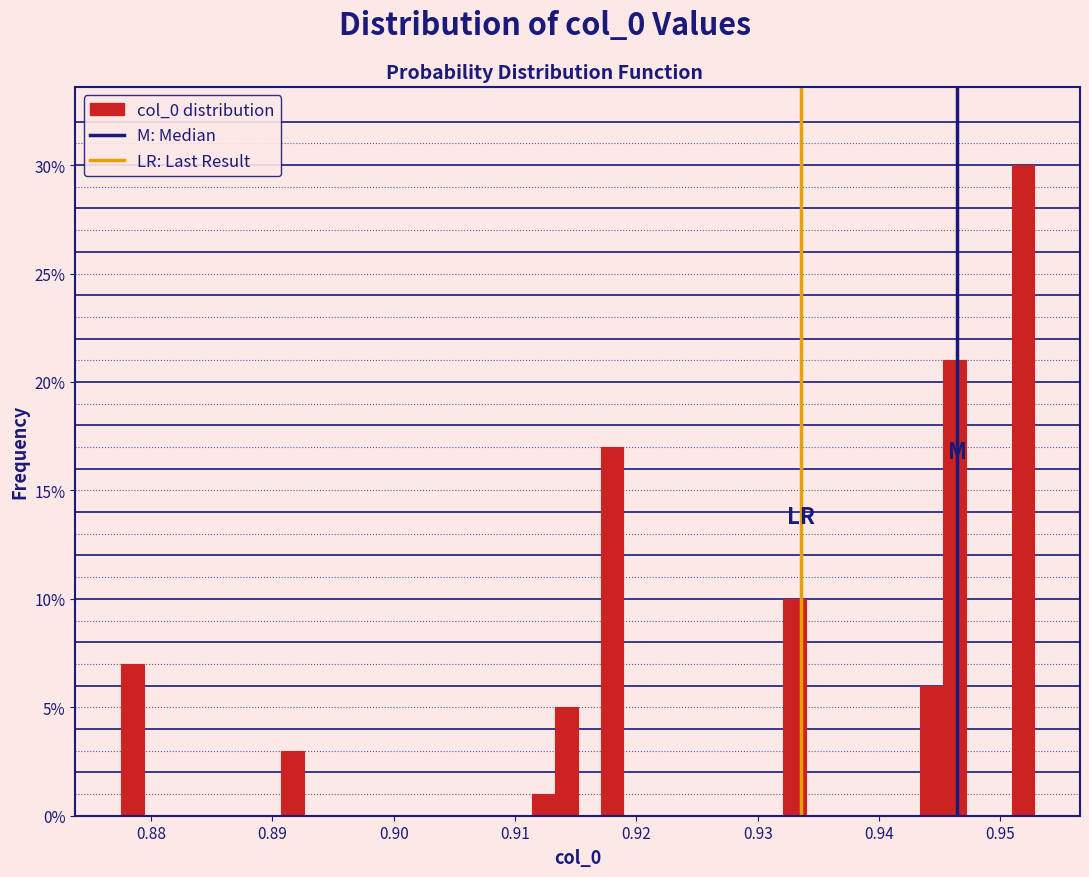

Read against the x-axis, roughly where is the centre of the tallest bar?

0.952